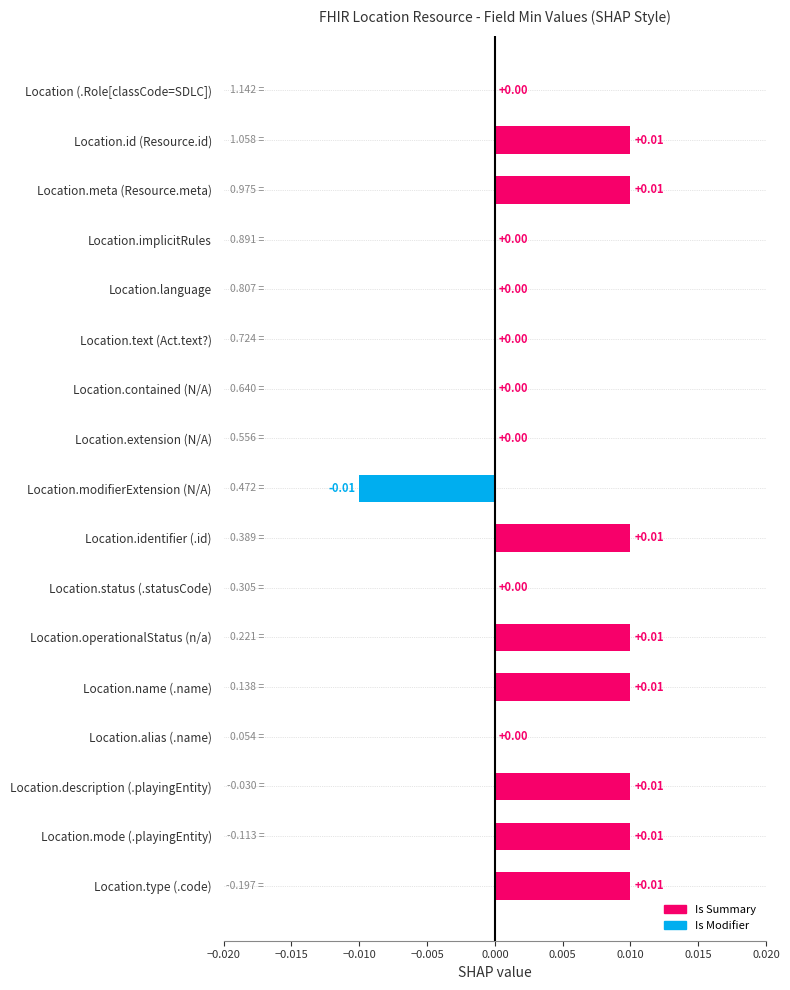

Which has a higher value, Location.mode (.playingEntity) or Location.text (Act.text?)?

Location.mode (.playingEntity)